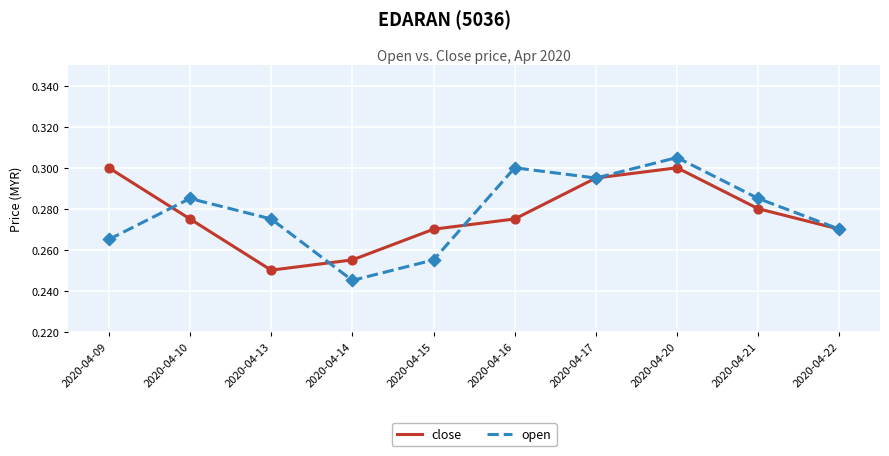

What is the total value across all series at 2020-04-17?

0.6